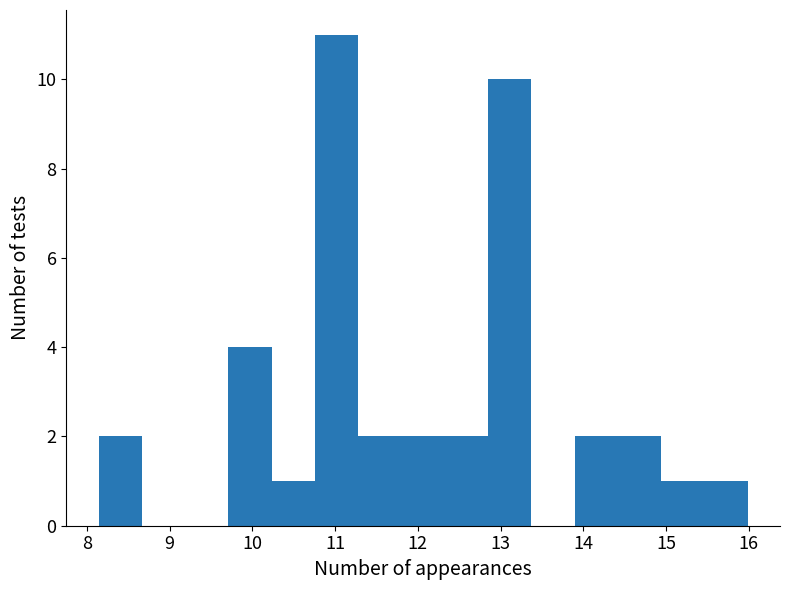

Over which range of the x-axis is the bar tallest?

10.8 to 11.3